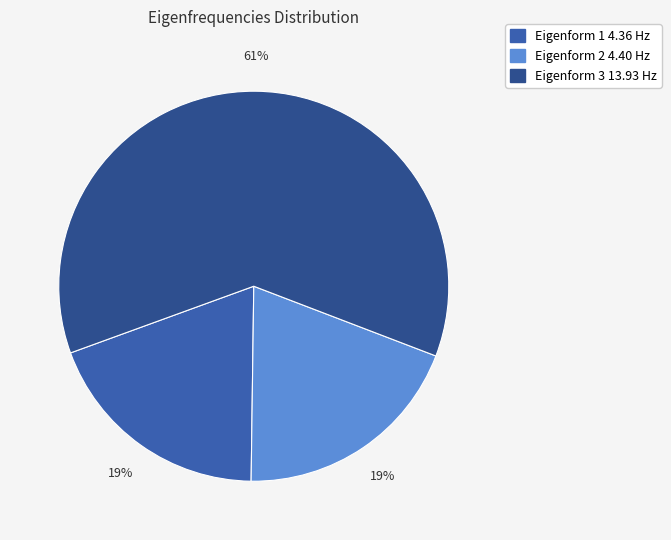

What percentage is the Eigenform 1 4.36 Hz slice, to the nearest percent?

19%